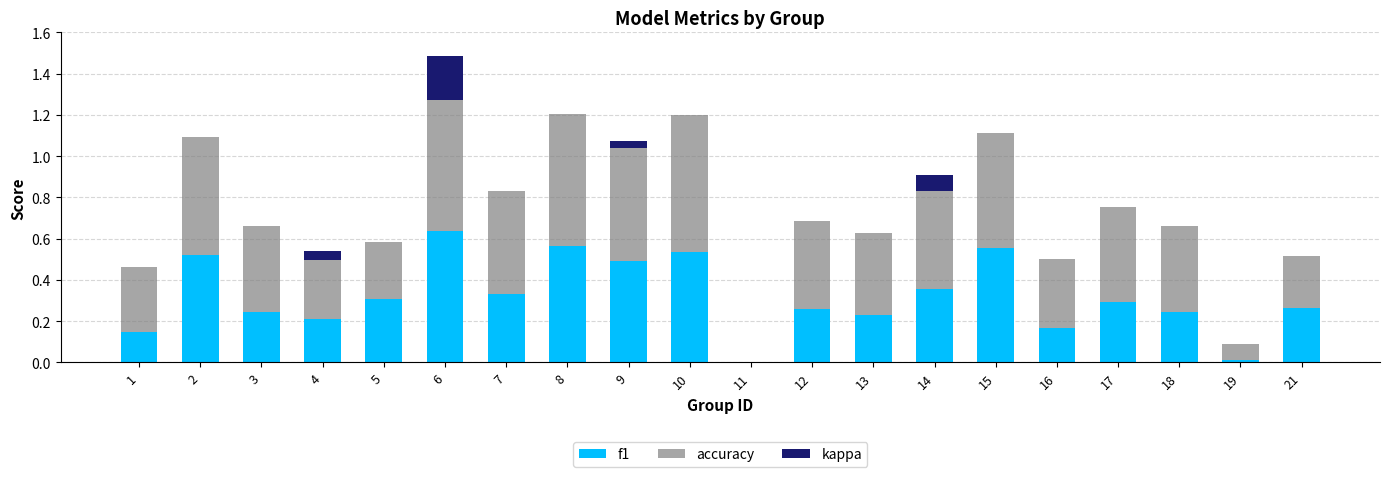

Is it true that f1 equals 0.2 at 4?

True